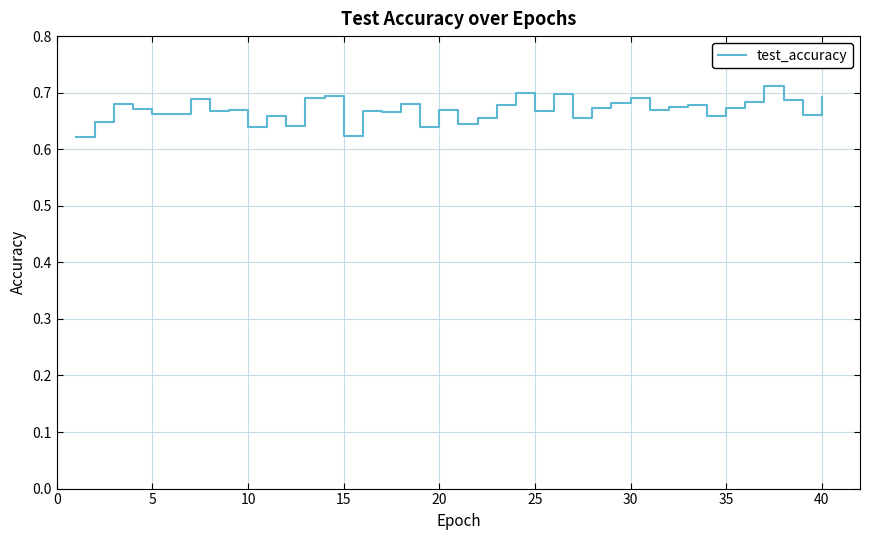

What is the average value?

0.7